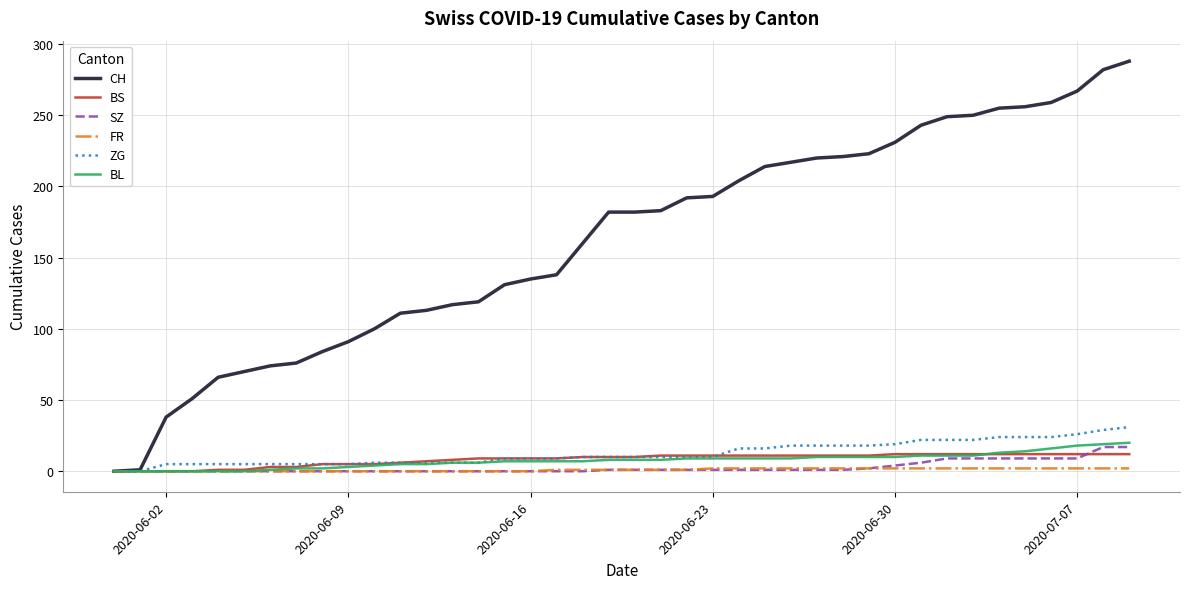

Which series has the largest total across all categories?

CH